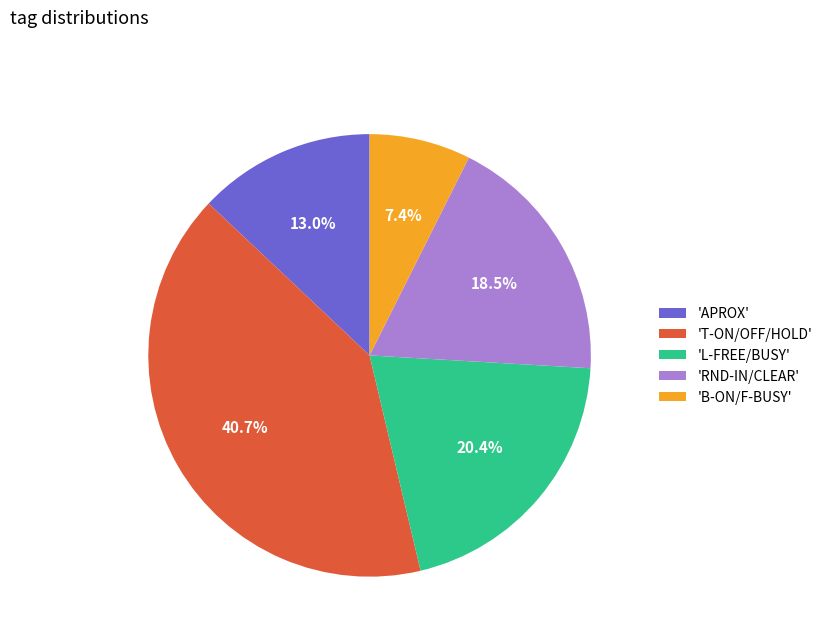

What portion of the pie excludes 'L-FREE/BUSY'?

79.6%